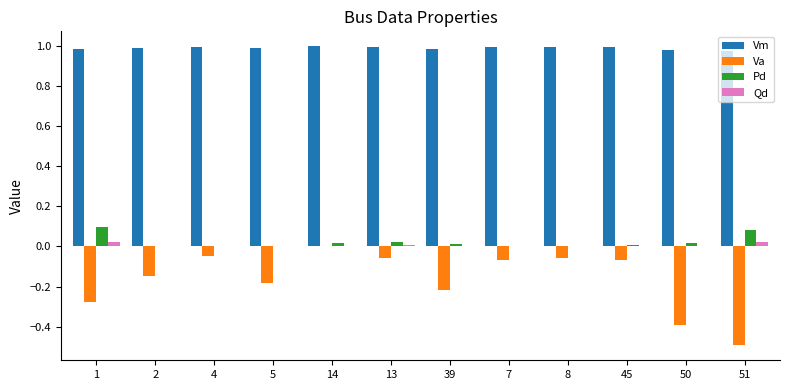

How many categories are shown in the chart?

12